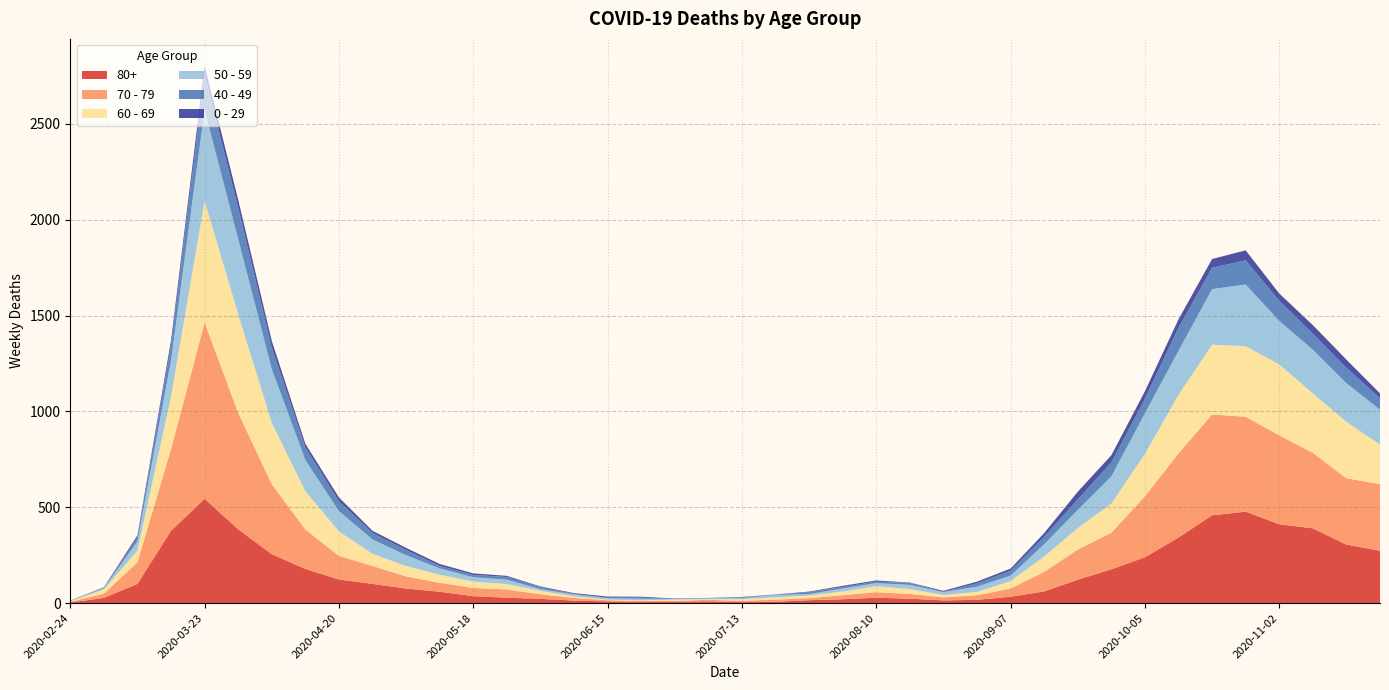

Reading left to right, transcribe all the data shown in this chart.

80+: 2020-02-24=3	2020-03-02=27	2020-03-09=100	2020-03-16=377	2020-03-23=544	2020-03-30=385	2020-04-06=255	2020-04-13=178	2020-04-20=123	2020-04-27=100	2020-05-04=76	2020-05-11=59	2020-05-18=36	2020-05-25=28	2020-06-01=22	2020-06-08=13	2020-06-15=9	2020-06-22=6	2020-06-29=7	2020-07-06=9	2020-07-13=5	2020-07-20=7	2020-07-27=15	2020-08-03=20	2020-08-10=28	2020-08-17=23	2020-08-24=14	2020-08-31=17	2020-09-07=33	2020-09-14=61	2020-09-21=122	2020-09-28=176	2020-10-05=239	2020-10-12=342	2020-10-19=458	2020-10-26=477	2020-11-02=411	2020-11-09=390	2020-11-16=305	2020-11-23=273
70 - 79: 2020-02-24=4	2020-03-02=22	2020-03-09=113	2020-03-16=427	2020-03-23=920	2020-03-30=608	2020-04-06=365	2020-04-13=206	2020-04-20=123	2020-04-27=94	2020-05-04=63	2020-05-11=47	2020-05-18=43	2020-05-25=43	2020-06-01=24	2020-06-08=14	2020-06-15=6	2020-06-22=5	2020-06-29=5	2020-07-06=8	2020-07-13=7	2020-07-20=11	2020-07-27=11	2020-08-03=21	2020-08-10=29	2020-08-17=25	2020-08-24=16	2020-08-31=24	2020-09-07=43	2020-09-14=102	2020-09-21=157	2020-09-28=191	2020-10-05=318	2020-10-12=439	2020-10-19=526	2020-10-26=495	2020-11-02=464	2020-11-09=394	2020-11-16=346	2020-11-23=348
60 - 69: 2020-02-24=2	2020-03-02=22	2020-03-09=61	2020-03-16=272	2020-03-23=634	2020-03-30=514	2020-04-06=320	2020-04-13=199	2020-04-20=128	2020-04-27=63	2020-05-04=54	2020-05-11=42	2020-05-18=33	2020-05-25=28	2020-06-01=18	2020-06-08=8	2020-06-15=3	2020-06-22=3	2020-06-29=6	2020-07-06=3	2020-07-13=8	2020-07-20=12	2020-07-27=13	2020-08-03=19	2020-08-10=31	2020-08-17=25	2020-08-24=12	2020-08-31=17	2020-09-07=39	2020-09-14=80	2020-09-21=112	2020-09-28=152	2020-10-05=221	2020-10-12=305	2020-10-19=364	2020-10-26=368	2020-11-02=370	2020-11-09=310	2020-11-16=294	2020-11-23=206
50 - 59: 2020-02-24=3	2020-03-02=7	2020-03-09=48	2020-03-16=190	2020-03-23=475	2020-03-30=392	2020-04-06=281	2020-04-13=163	2020-04-20=106	2020-04-27=75	2020-05-04=57	2020-05-11=33	2020-05-18=23	2020-05-25=23	2020-06-01=9	2020-06-08=10	2020-06-15=8	2020-06-22=9	2020-06-29=3	2020-07-06=5	2020-07-13=6	2020-07-20=12	2020-07-27=8	2020-08-03=16	2020-08-10=16	2020-08-17=22	2020-08-24=15	2020-08-31=28	2020-09-07=28	2020-09-14=64	2020-09-21=95	2020-09-28=142	2020-10-05=212	2020-10-12=230	2020-10-19=290	2020-10-26=322	2020-11-02=227	2020-11-09=228	2020-11-16=202	2020-11-23=182
40 - 49: 2020-02-24=0	2020-03-02=5	2020-03-09=21	2020-03-16=79	2020-03-23=183	2020-03-30=163	2020-04-06=111	2020-04-13=66	2020-04-20=51	2020-04-27=33	2020-05-04=27	2020-05-11=13	2020-05-18=12	2020-05-25=14	2020-06-01=12	2020-06-08=3	2020-06-15=2	2020-06-22=5	2020-06-29=1	2020-07-06=1	2020-07-13=4	2020-07-20=2	2020-07-27=10	2020-08-03=8	2020-08-10=8	2020-08-17=10	2020-08-24=2	2020-08-31=17	2020-09-07=26	2020-09-14=38	2020-09-21=55	2020-09-28=72	2020-10-05=76	2020-10-12=120	2020-10-19=111	2020-10-26=126	2020-11-02=105	2020-11-09=83	2020-11-16=80	2020-11-23=60
0 - 29: 2020-02-24=1	2020-03-02=0	2020-03-09=10	2020-03-16=25	2020-03-23=47	2020-03-30=42	2020-04-06=36	2020-04-13=19	2020-04-20=20	2020-04-27=12	2020-05-04=11	2020-05-11=10	2020-05-18=8	2020-05-25=6	2020-06-01=2	2020-06-08=4	2020-06-15=6	2020-06-22=5	2020-06-29=2	2020-07-06=1	2020-07-13=2	2020-07-20=1	2020-07-27=3	2020-08-03=6	2020-08-10=6	2020-08-17=2	2020-08-24=5	2020-08-31=9	2020-09-07=11	2020-09-14=20	2020-09-21=40	2020-09-28=38	2020-10-05=39	2020-10-12=44	2020-10-19=46	2020-10-26=52	2020-11-02=38	2020-11-09=45	2020-11-16=43	2020-11-23=25